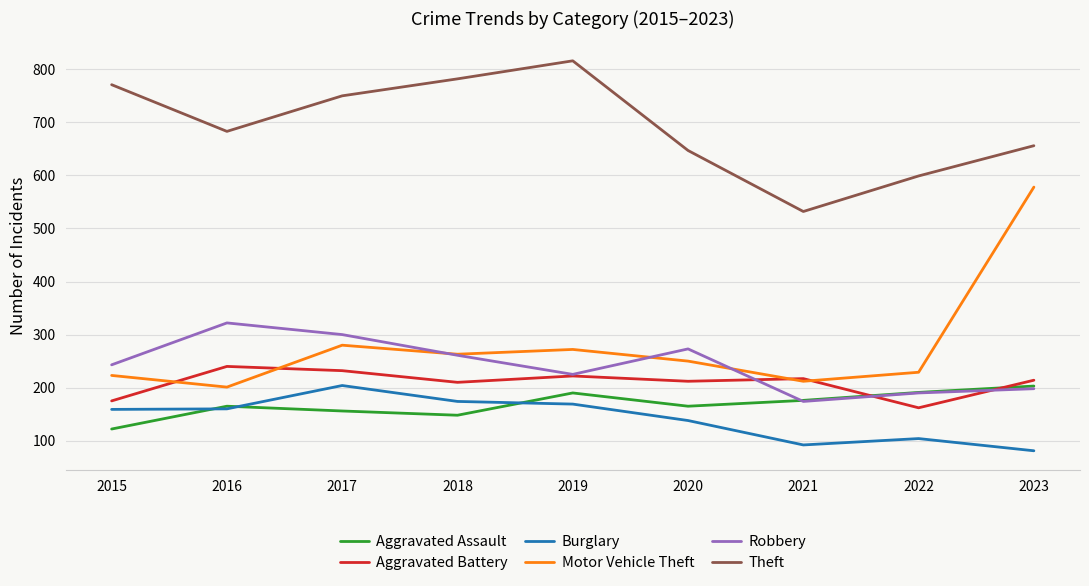

Which series changed the most between 2018 and 2020?

Theft